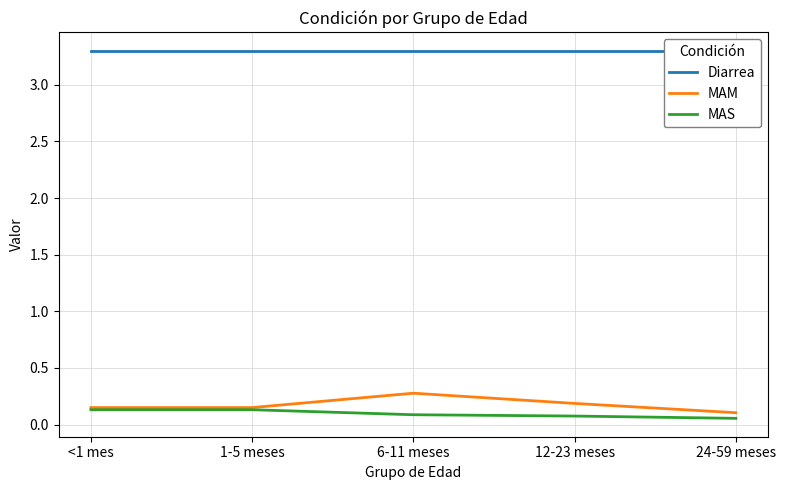

Which has a higher value, 12-23 meses or 24-59 meses?

12-23 meses